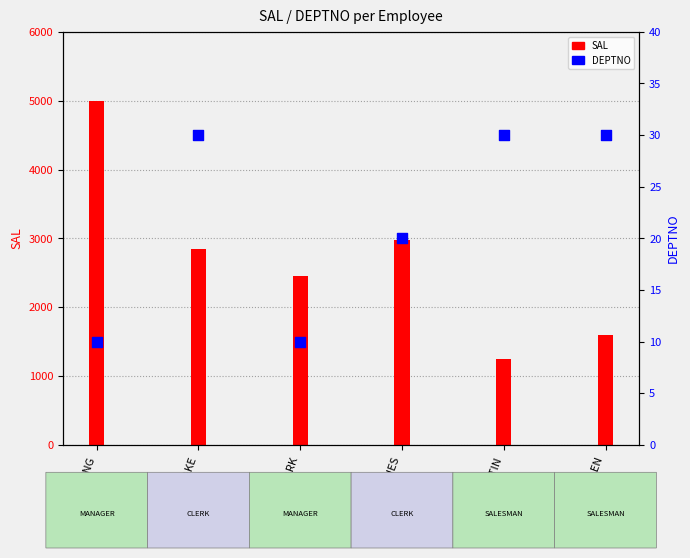

What is the ratio of the value at ALLEN to the value at BLAKE?

1.0